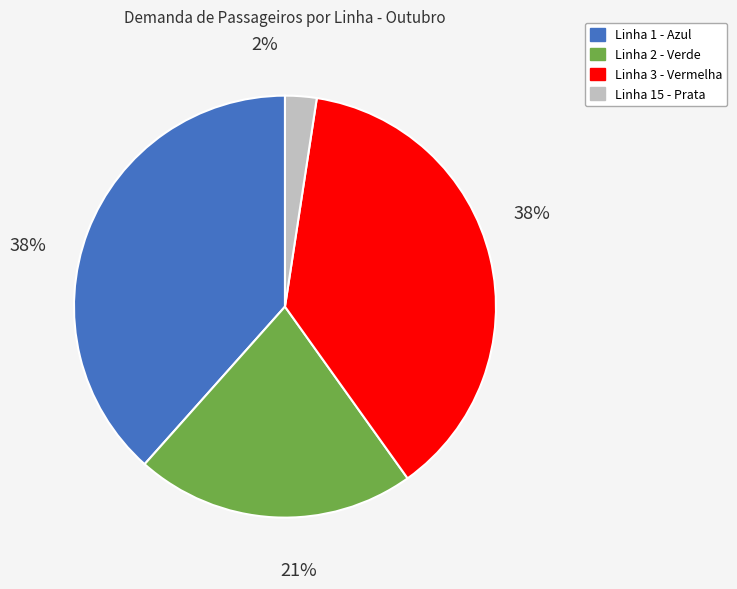

What is the ratio of the value at Linha 3 - Vermelha to the value at Linha 2 - Verde?

1.8